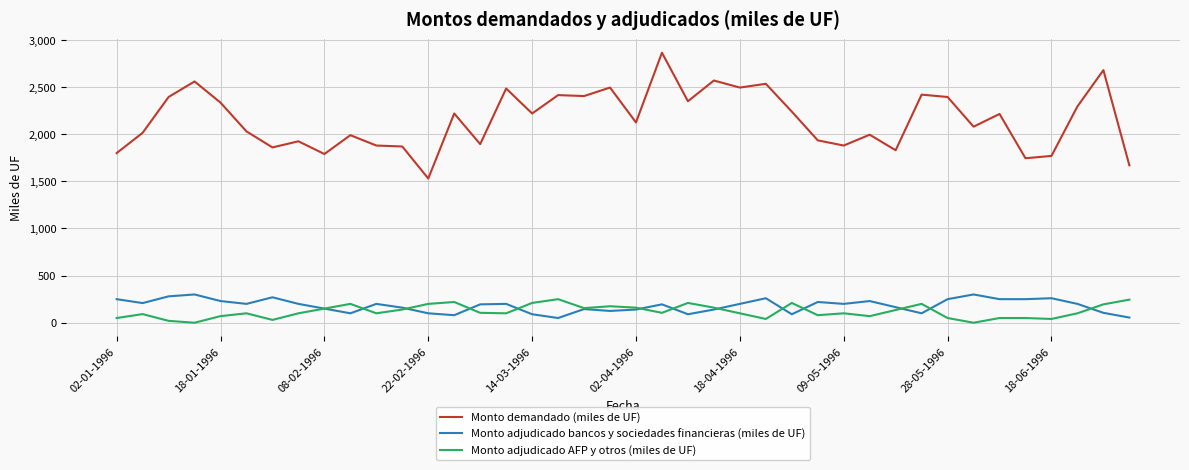

Which series has the largest total across all categories?

Monto demandado (miles de UF)